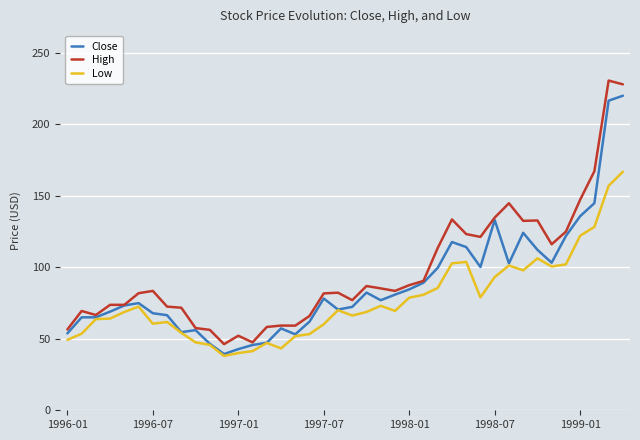

What is the greatest value displayed?

230.6